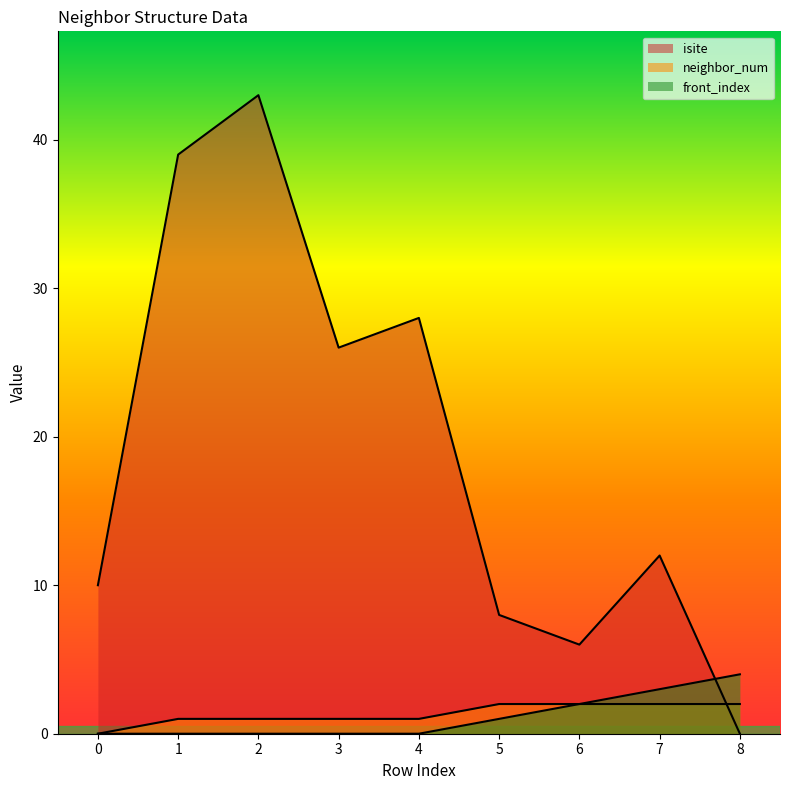

What is the value of the isite point at the 6th from the left?

8